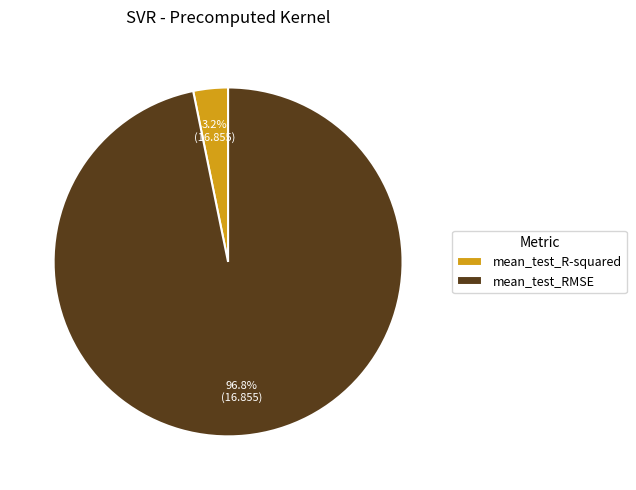

Which category has the smallest portion of the pie?

mean_test_R-squared